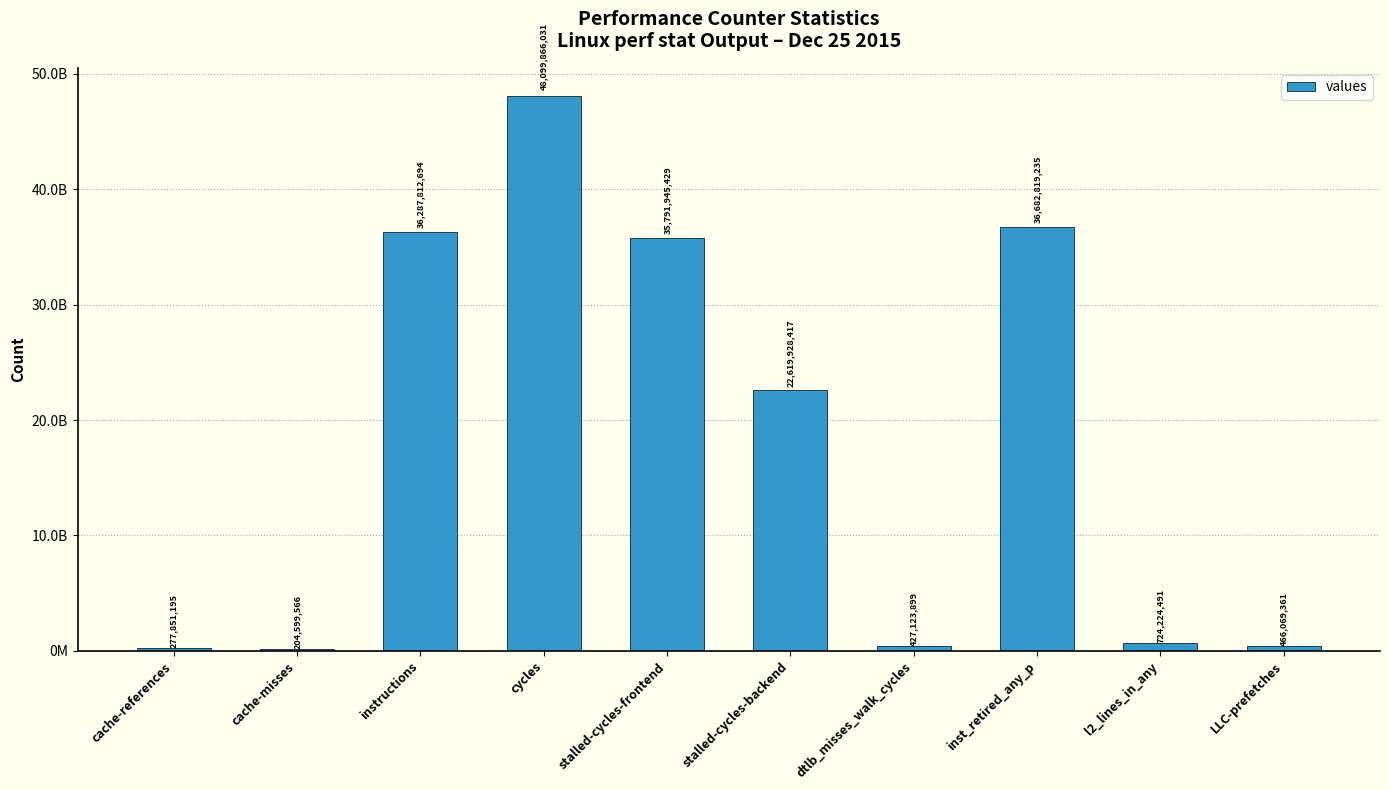

Does the chart contain any negative values?

No